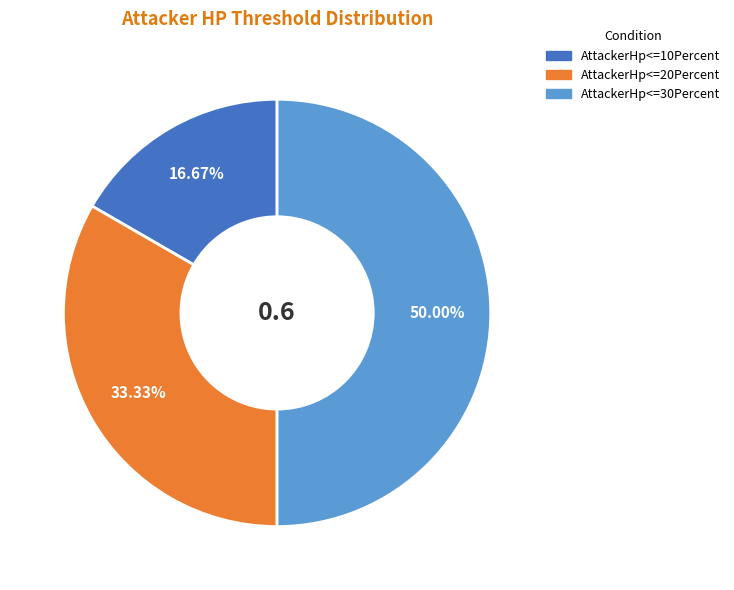

Rank the categories by value from highest to lowest.

AttackerHp<=30Percent, AttackerHp<=20Percent, AttackerHp<=10Percent